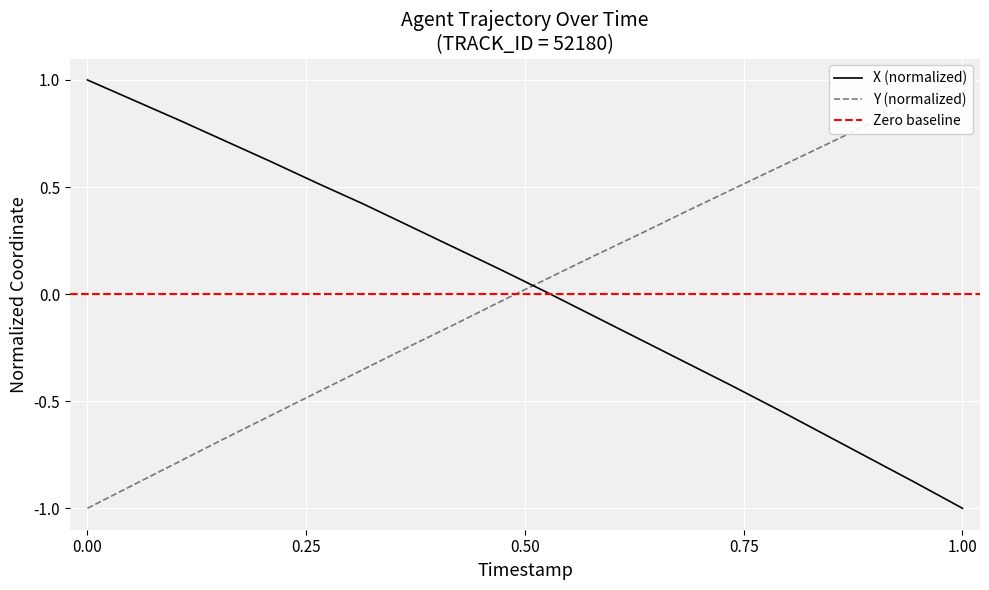

Count the number of data series in this chart.

2